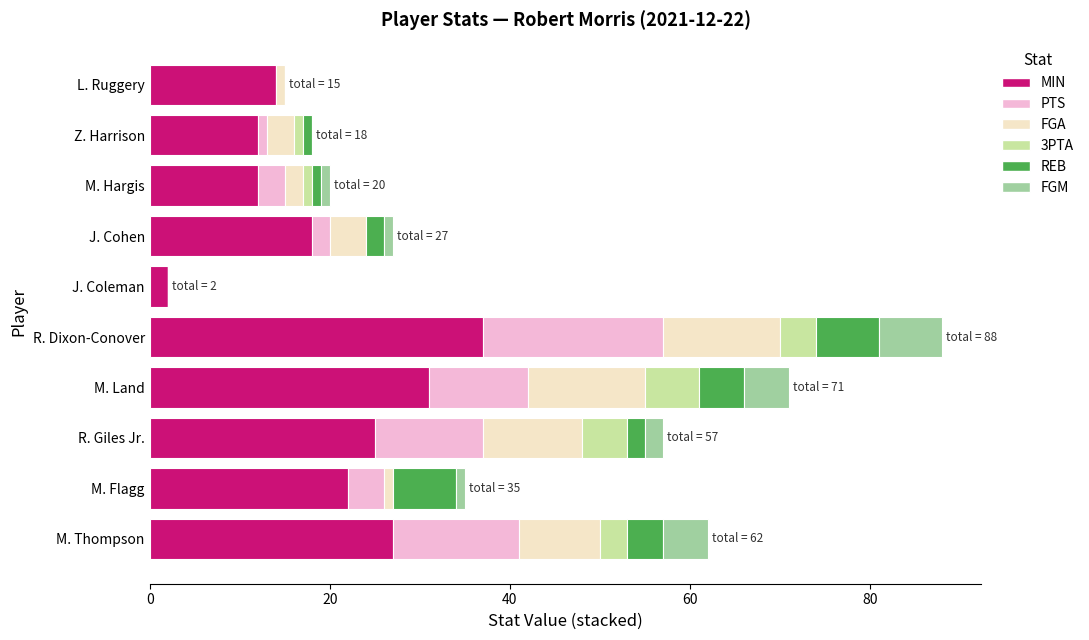

The value of MIN at R. Giles Jr. is 10. True or false?

False